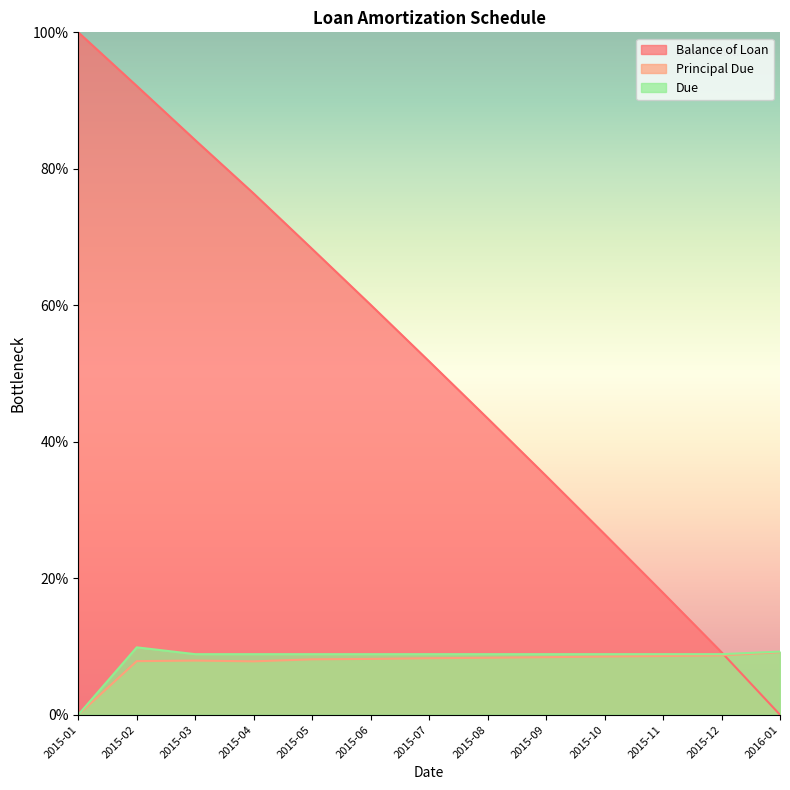

Reading left to right, extract all data points from this chart.

Balance of Loan: 100.0	92.1	84.2	76.4	68.3	60.1	51.8	43.4	35.0	26.5	17.9	9.2	0.0
Principal Due: 0.0	7.9	7.9	7.8	8.1	8.2	8.3	8.3	8.4	8.5	8.6	8.7	9.2
Due: 0.0	9.9	8.9	8.9	8.9	8.9	8.9	8.9	8.9	8.9	8.9	8.9	9.3